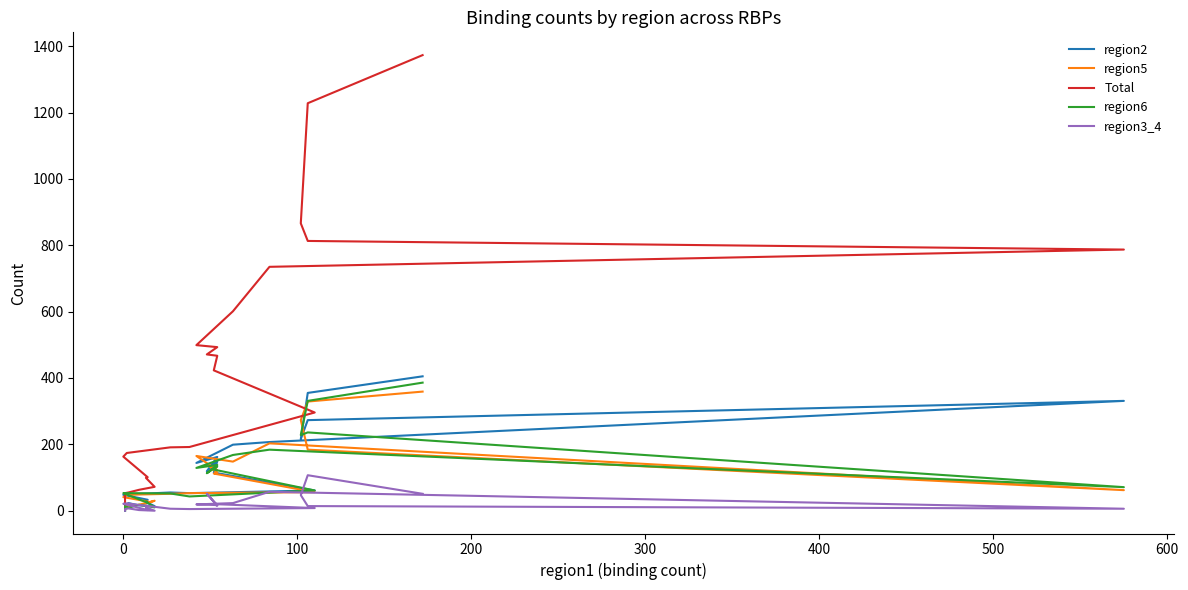

Which series changed the most between 400 and 18?

Total